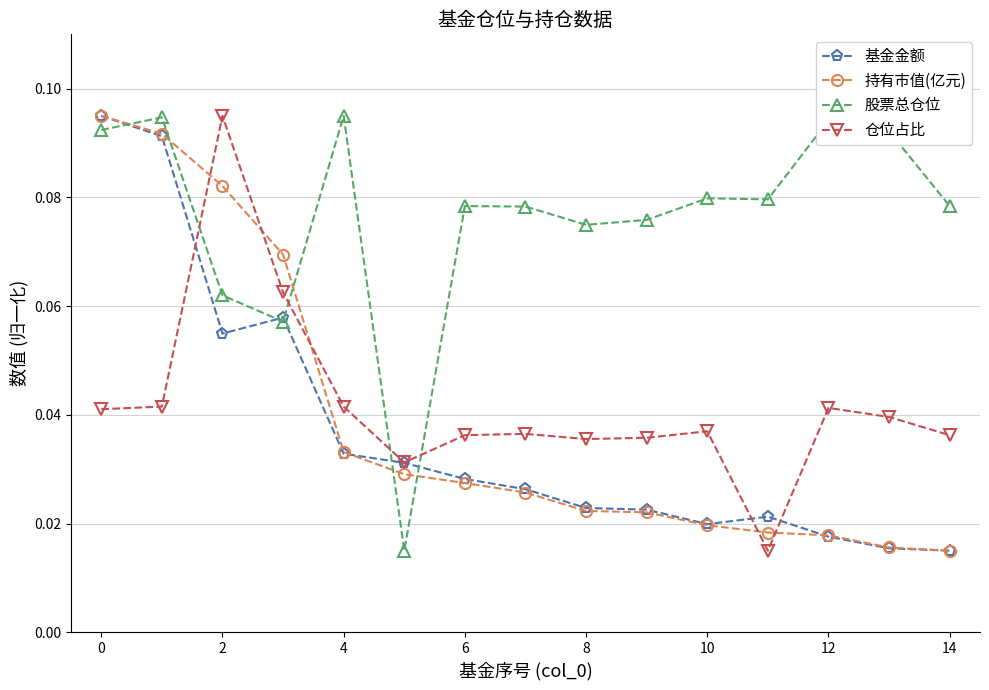

True or false: 股票总仓位 has more than 0 points higher than both neighbors.

True